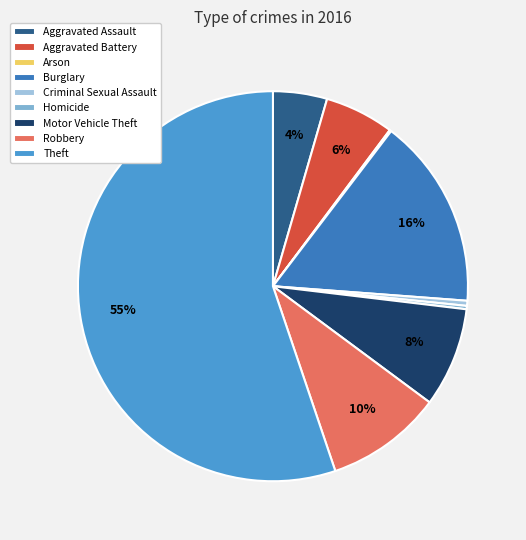

Is it true that Aggravated Assault is 4% of the pie?

True